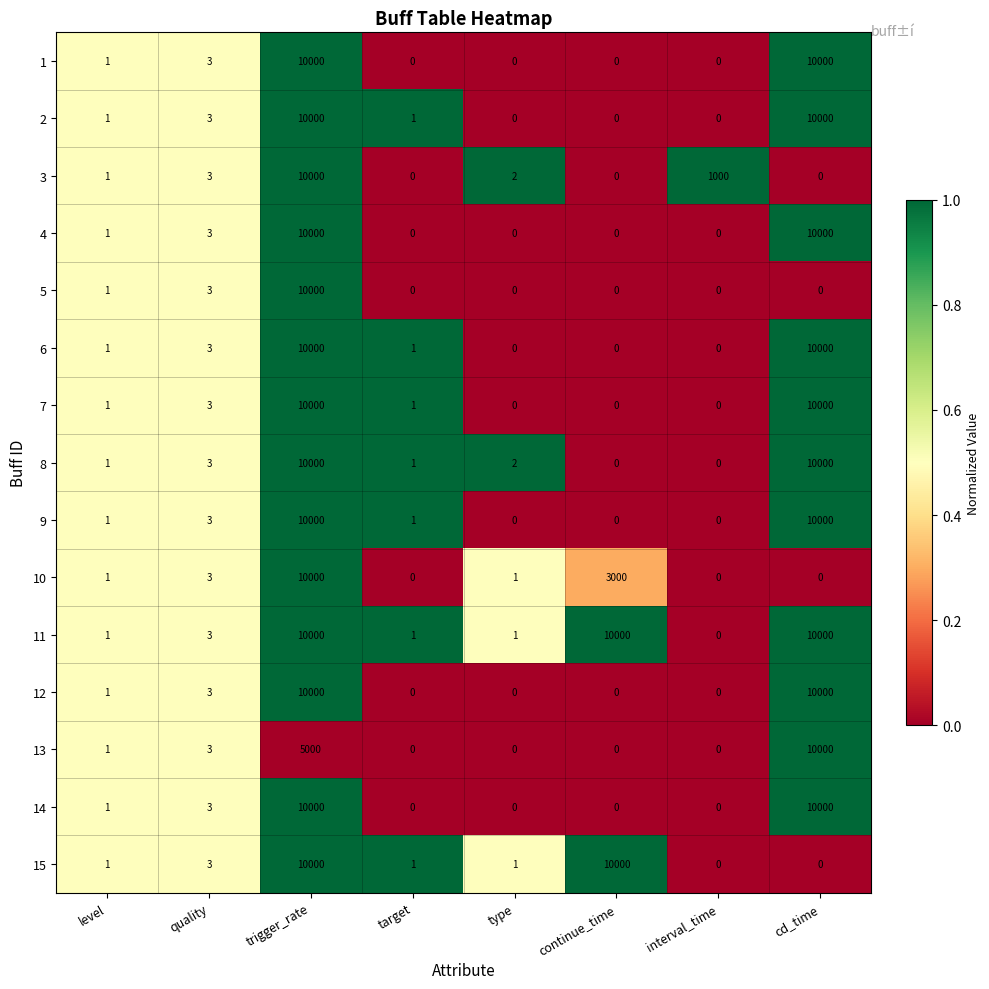

True or false: 13 has a value of 10000 at cd_time.

True